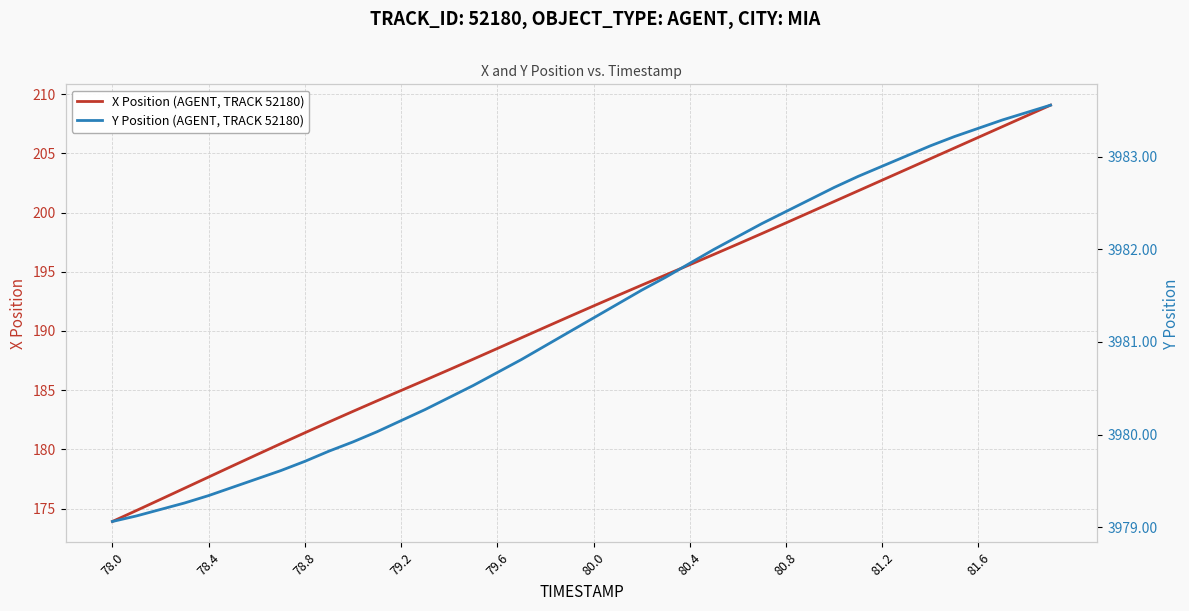

What is the highest value of the Y Position (AGENT, TRACK 52180) series?

3983.6